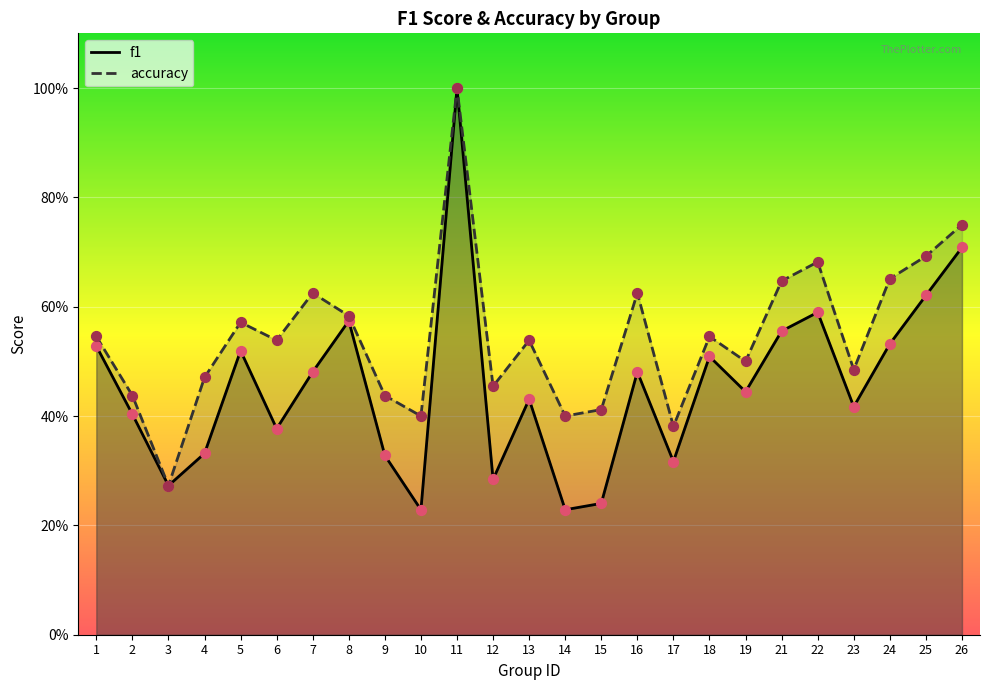

Which series reaches the maximum Y coordinate?

f1